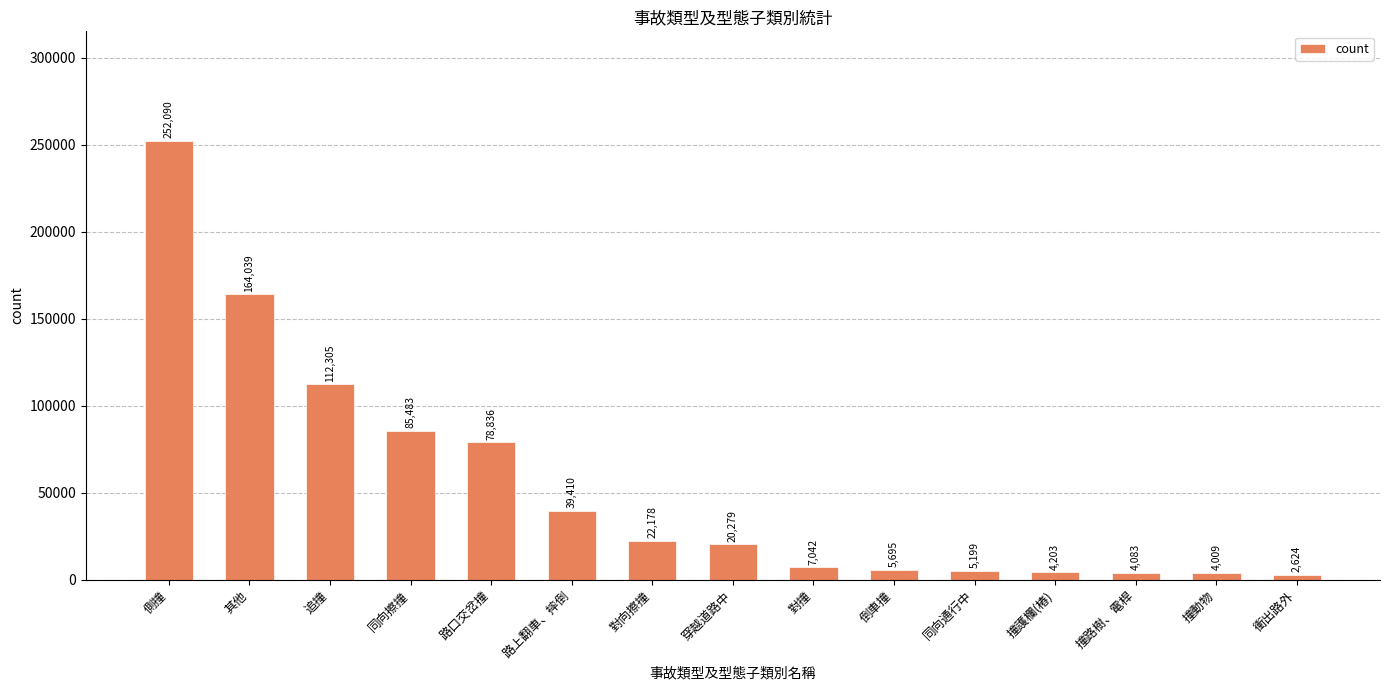

At which label is the value closest to 127357?

追撞